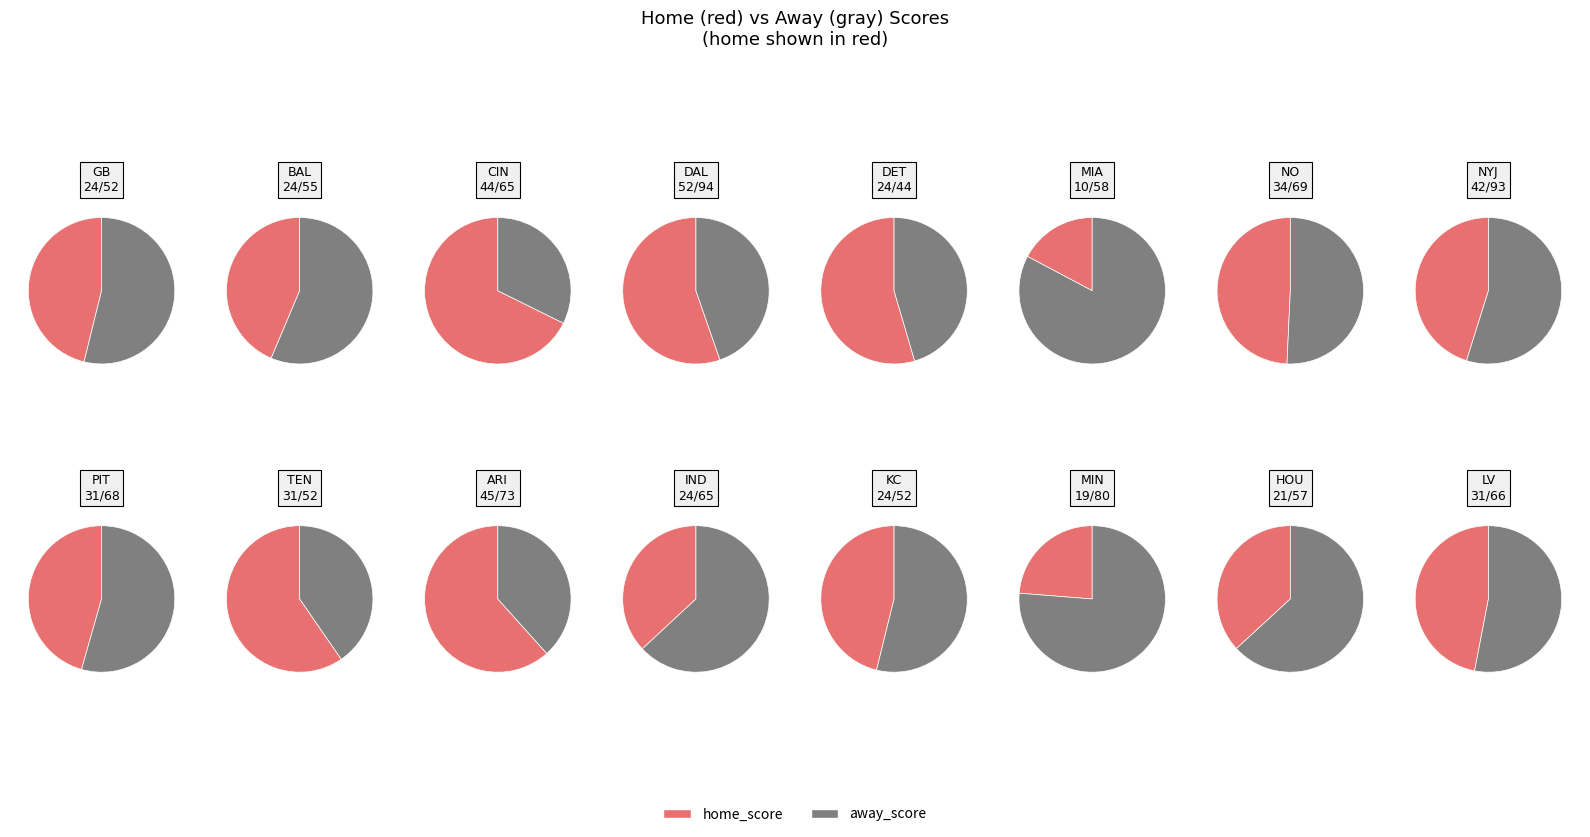

Count the number of slices in the pie.

16